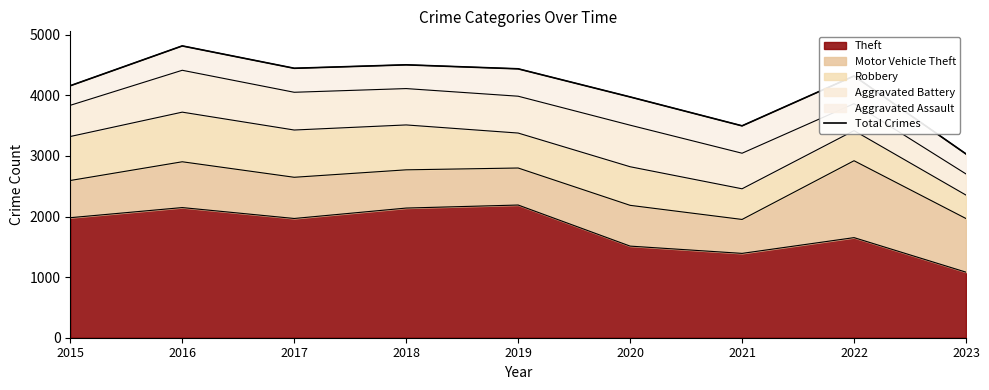

Reading left to right, what are all the values shown in this chart?

2015=4159	2016=4816	2017=4447	2018=4504	2019=4438	2020=3974	2021=3497	2022=4320	2023=3033